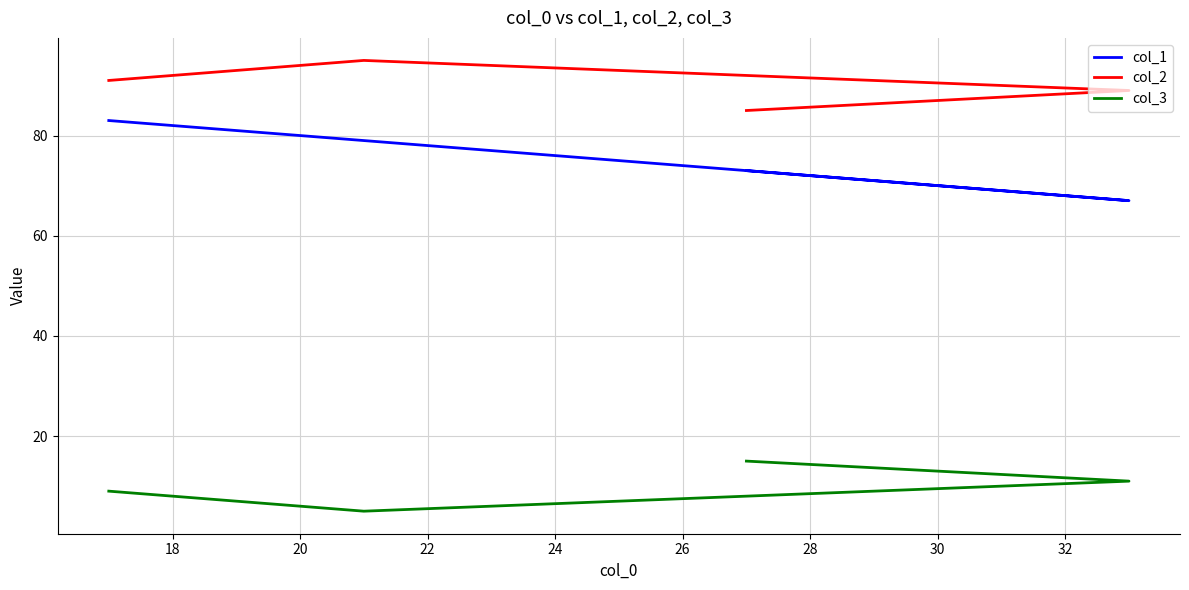

Reading left to right, transcribe all the data shown in this chart.

col_1: 83	79	67	73
col_2: 91	95	89	85
col_3: 9	5	11	15